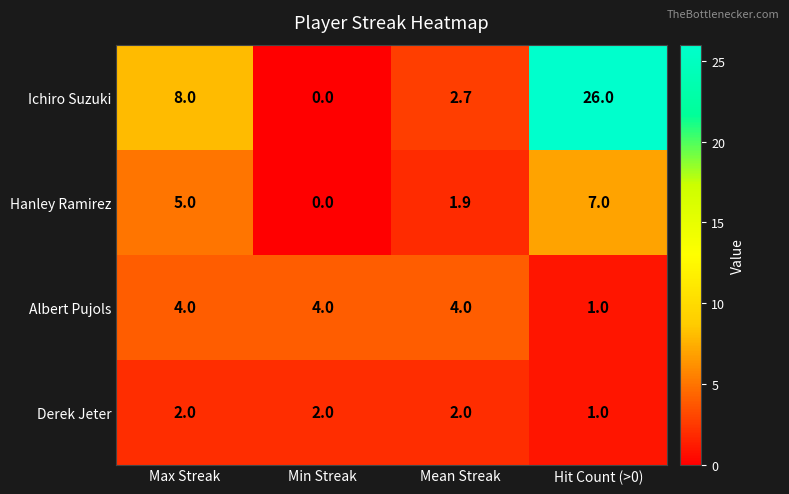

What is the greatest value displayed?

26.0